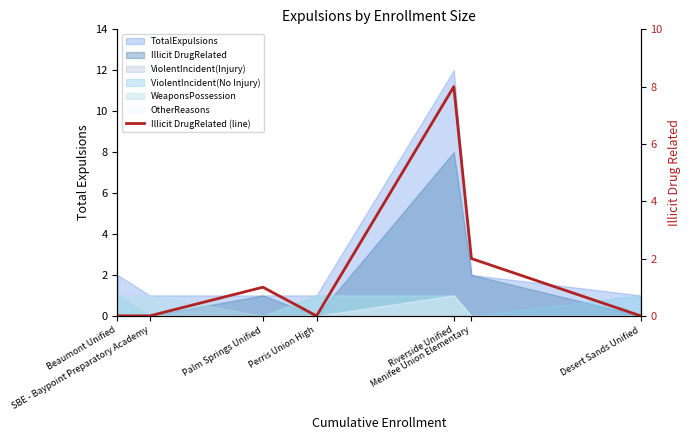

Count the number of categories in the chart.

7